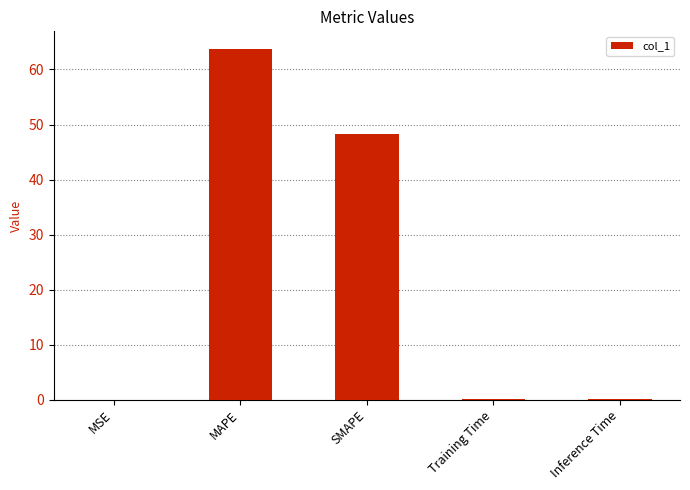

Are the bars horizontal?

No